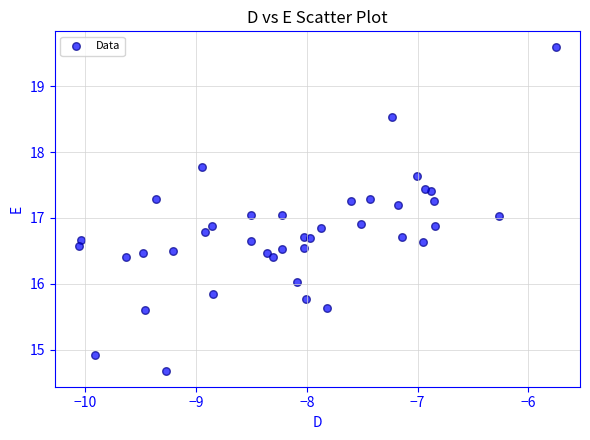

What is the range of Y values (max minus min)?

4.9